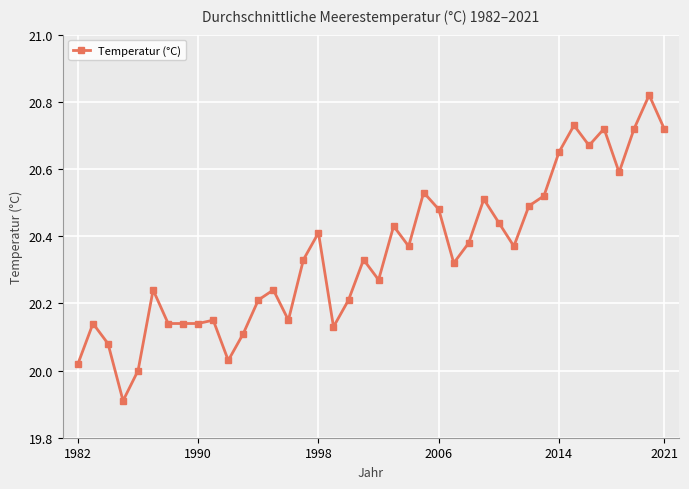

What is the sum of all values?

813.8